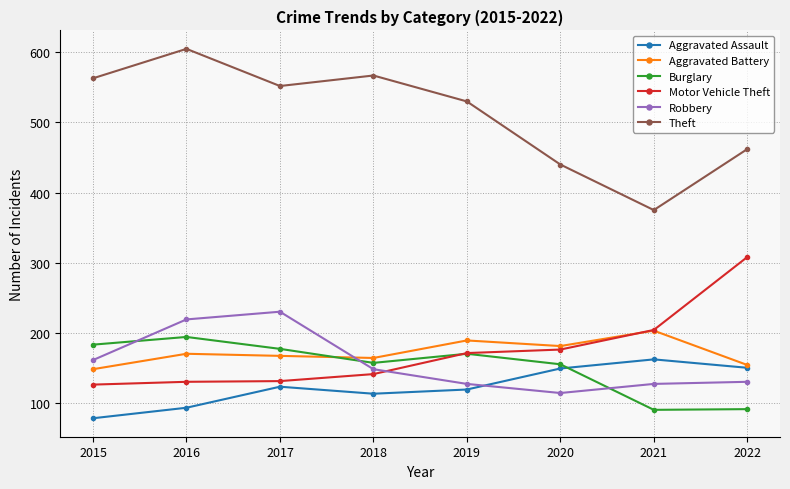

How many distinct data groups are displayed?

6